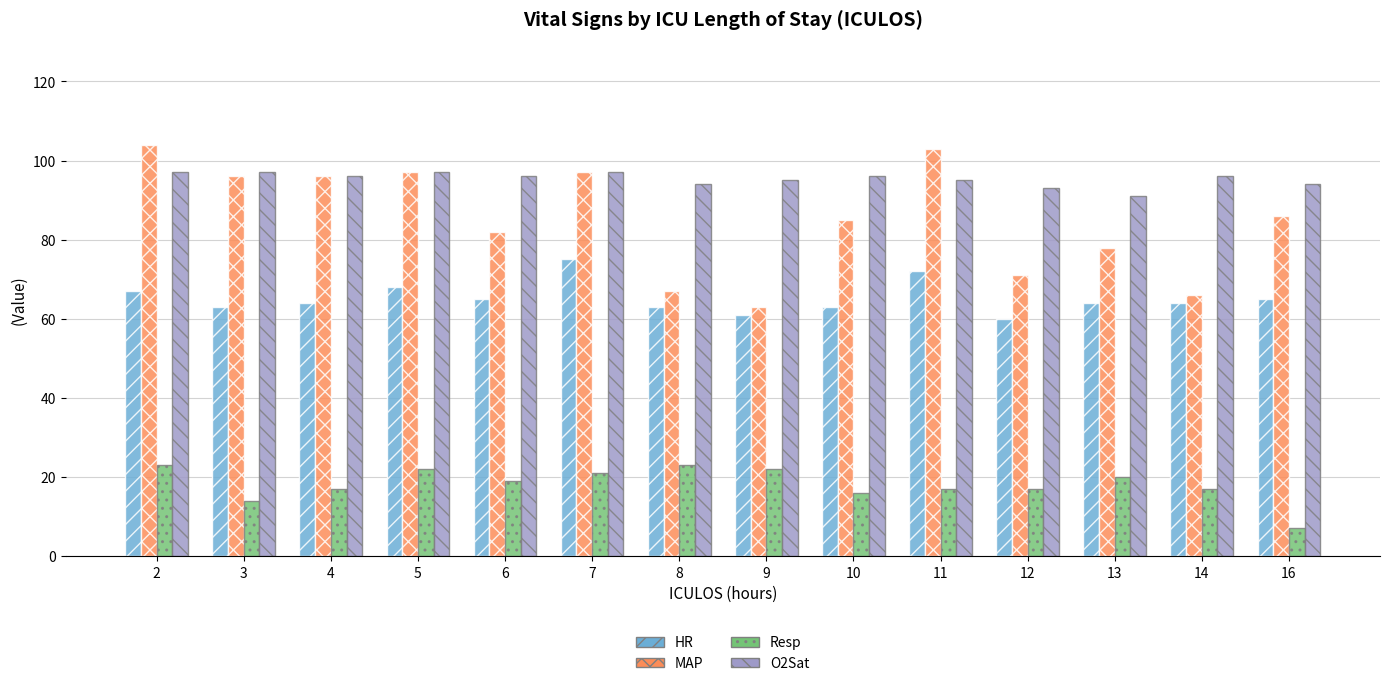

What is the difference between the maximum and minimum values in the HR series?

15